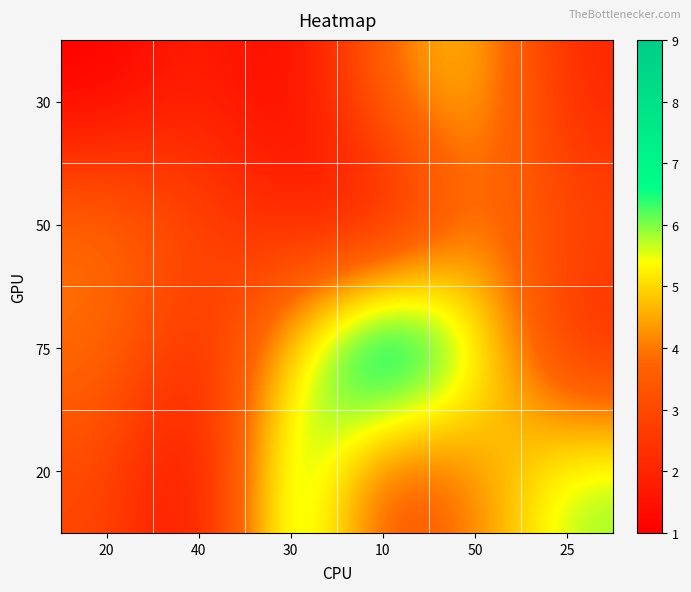

Between 20 and 10, which series saw the biggest shift?

75